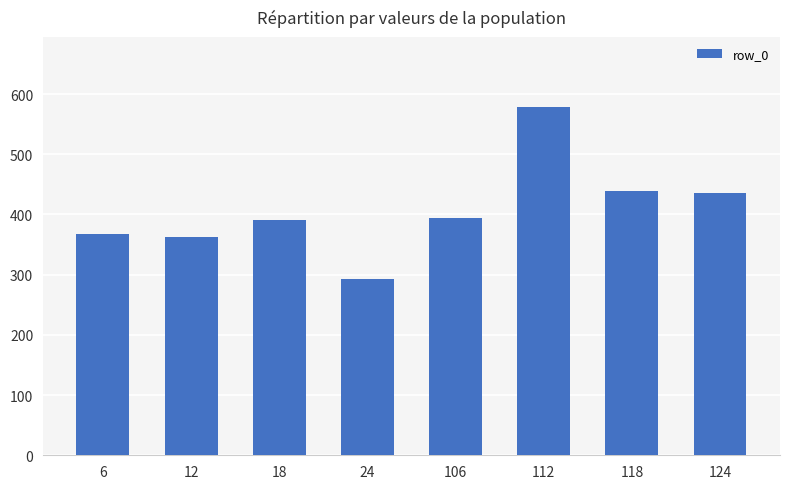

What is the difference between the values at 6 and 118?

71